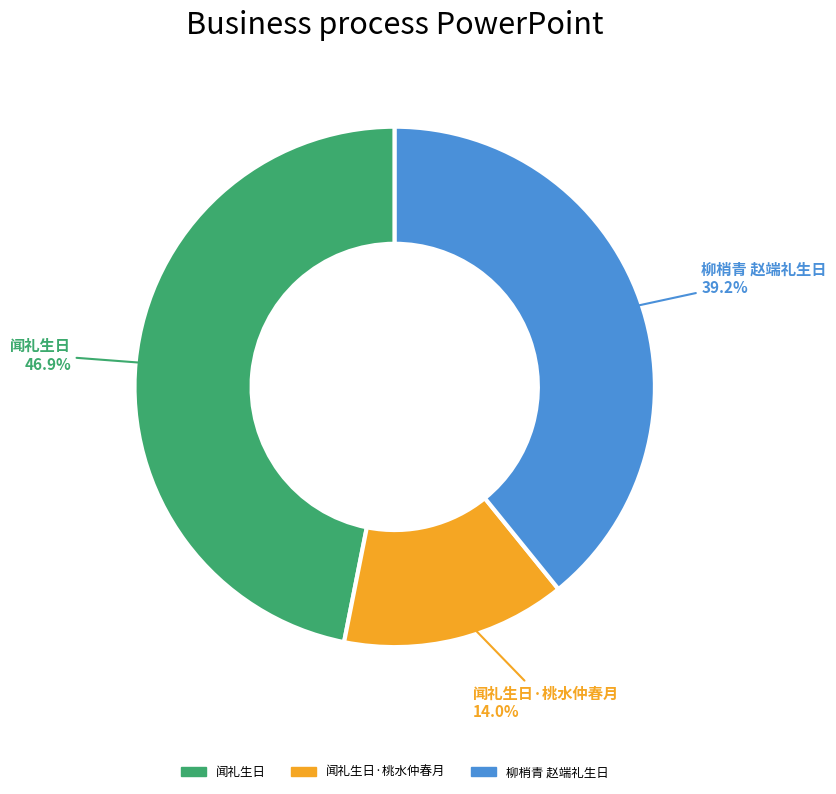

To the nearest percent, what is the difference between the largest and smallest slice percentages?

33%